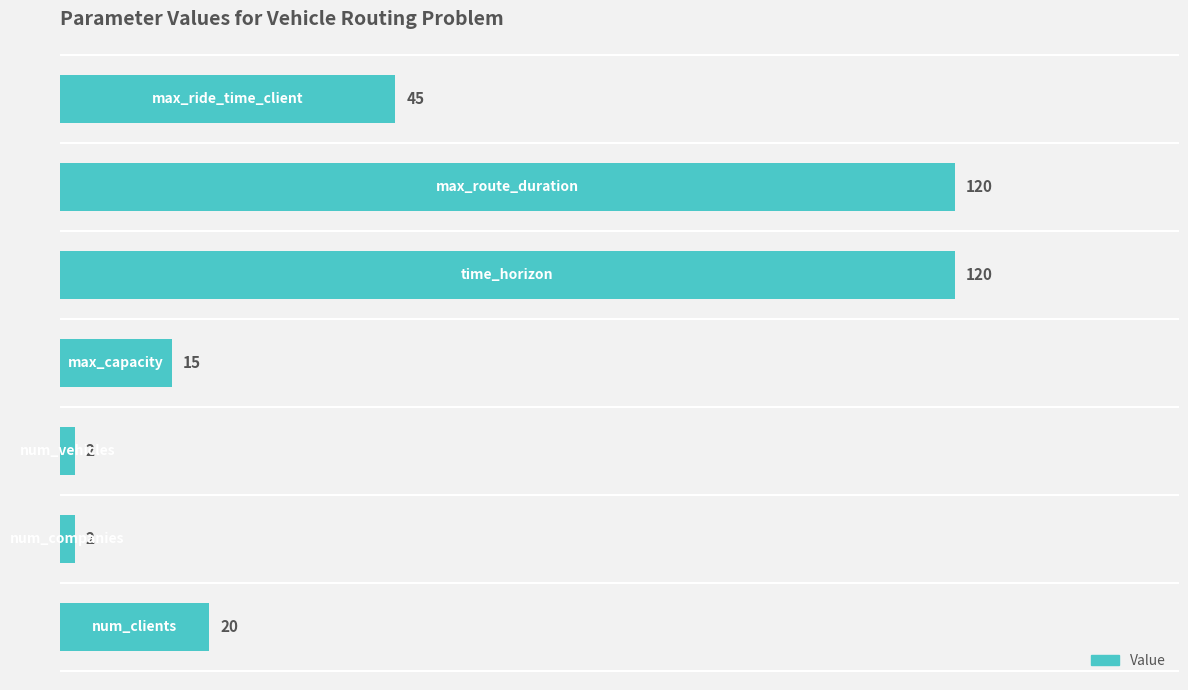

What is the difference between the maximum and second lowest values?

118